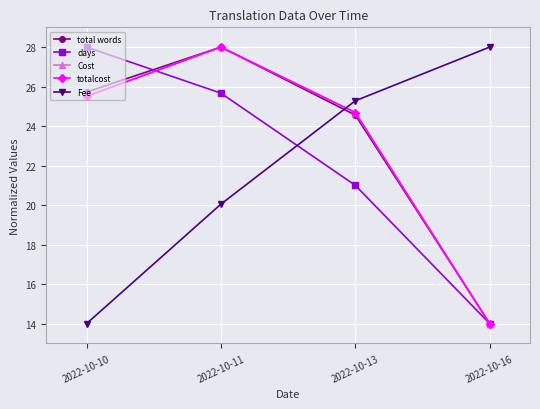

What is the total value across all series at 2022-10-11?

129.7